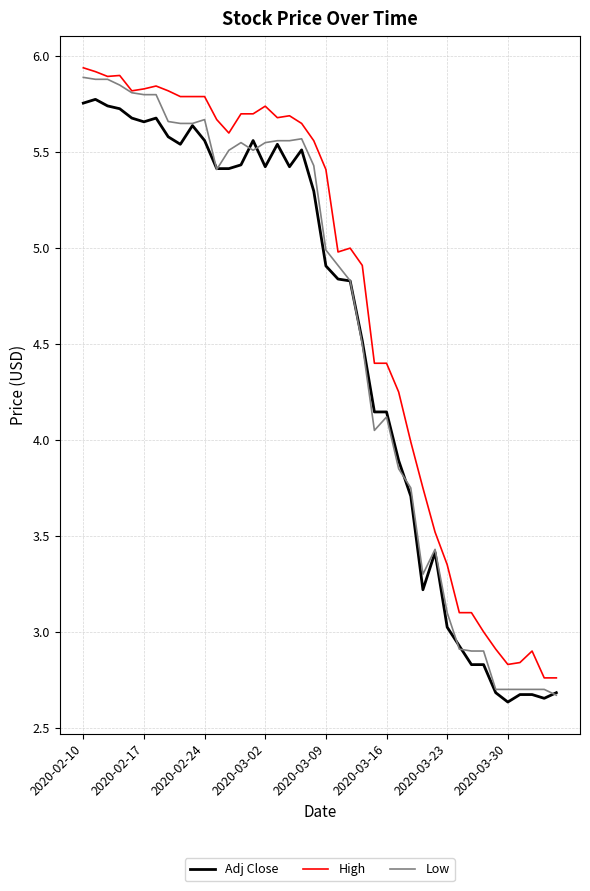

What is the lowest value of the Adj Close series?

2.6